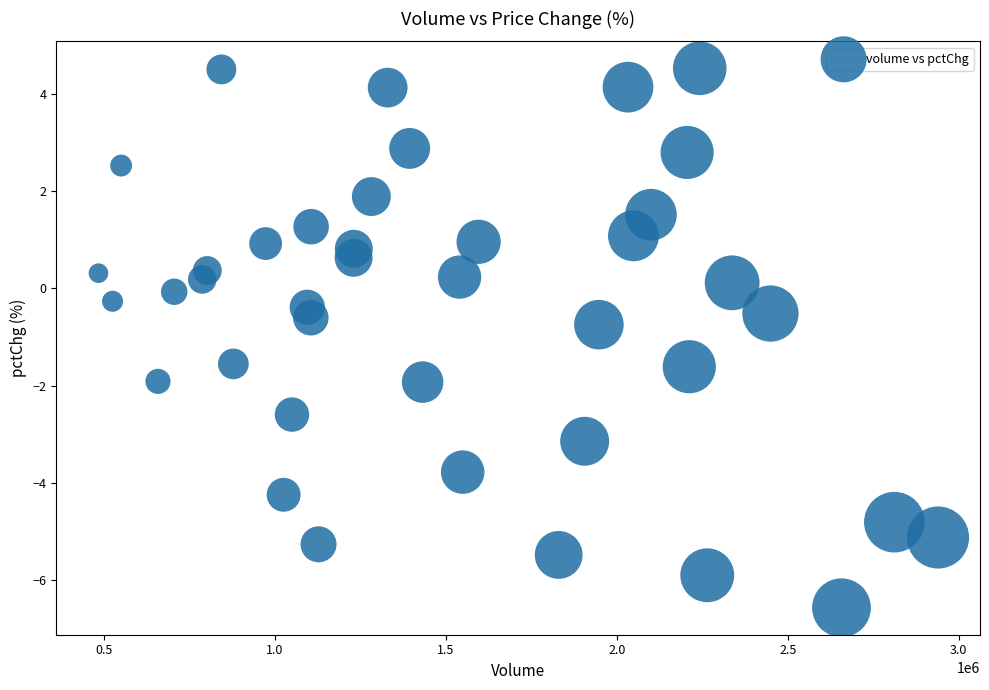

What Y value in the scatter plot is closest to -1?

-0.7